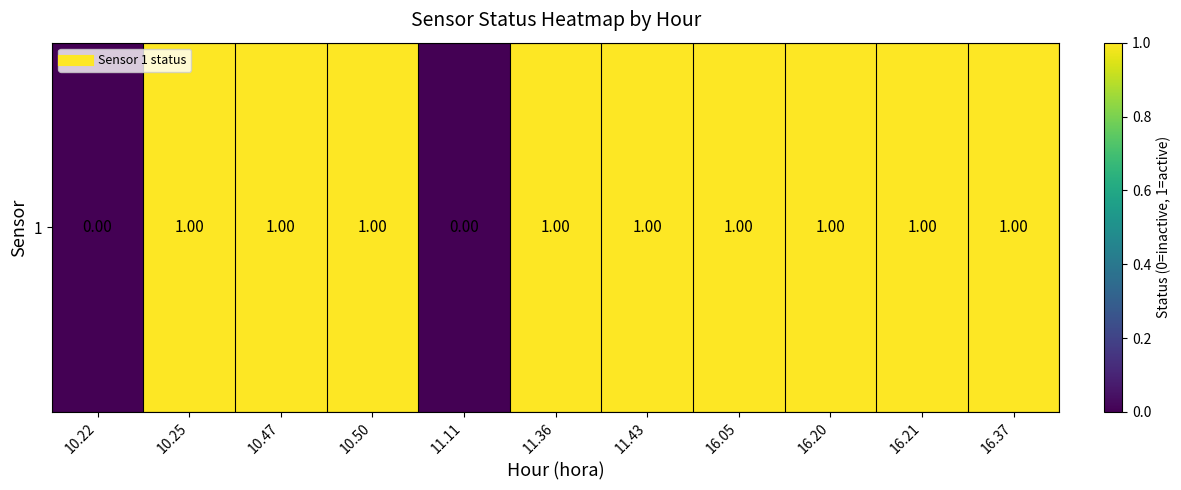

List the labels in order of value, smallest first.

10.22, 11.11, 10.25, 10.47, 10.50, 11.36, 11.43, 16.05, 16.20, 16.21, 16.37